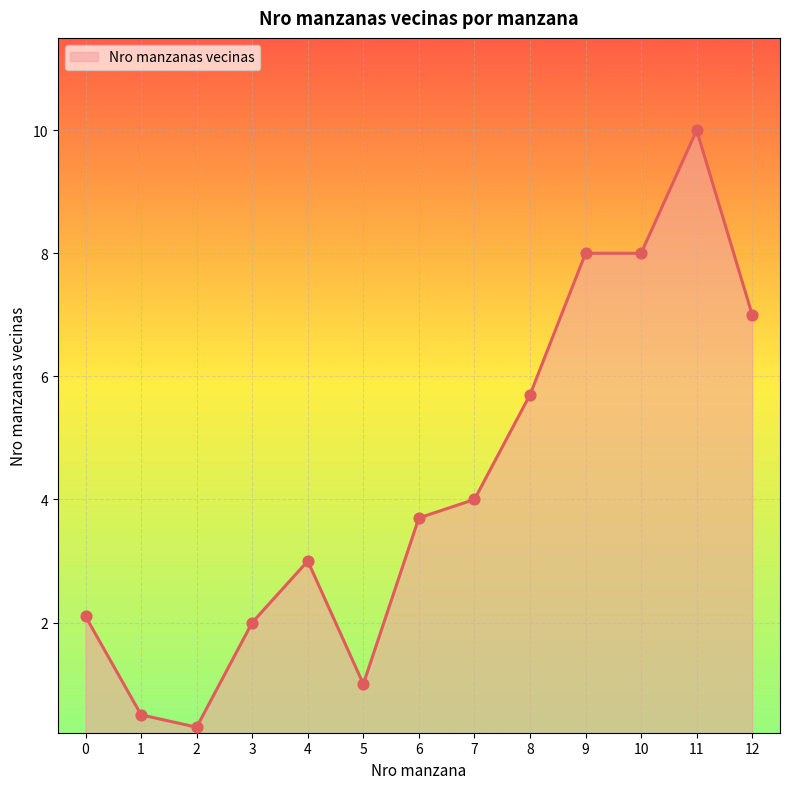

What is the ratio of the value at 5 to the value at 11?

0.1